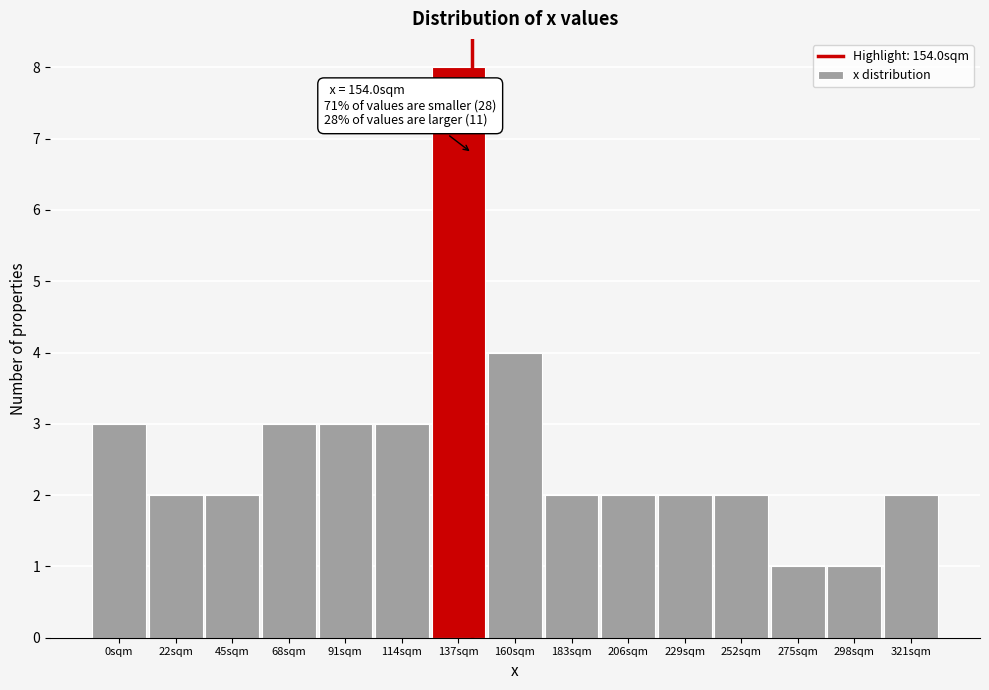

Reading left to right, extract all data points from this chart.

3	2	2	3	3	3	8	4	2	2	2	2	1	1	2